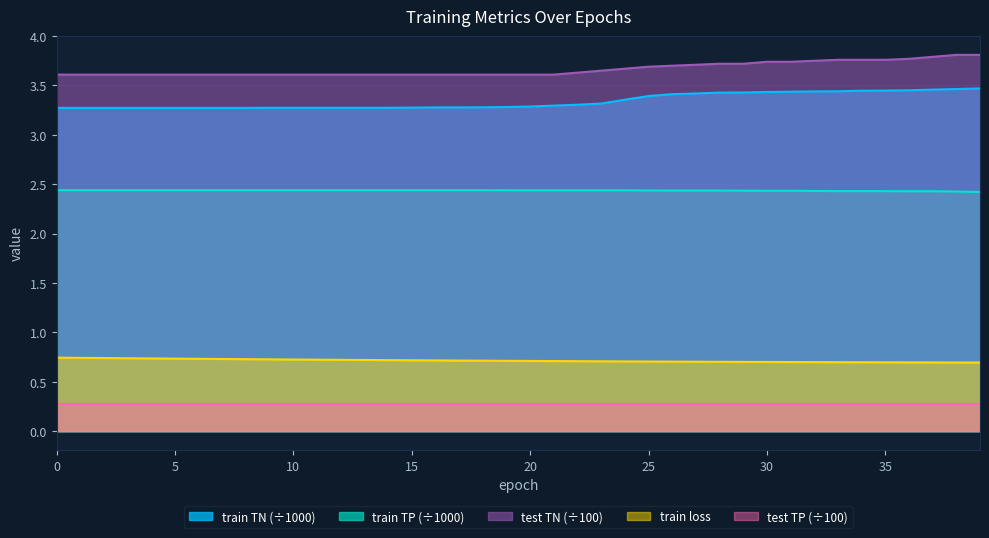

How many lines are shown in the chart?

5